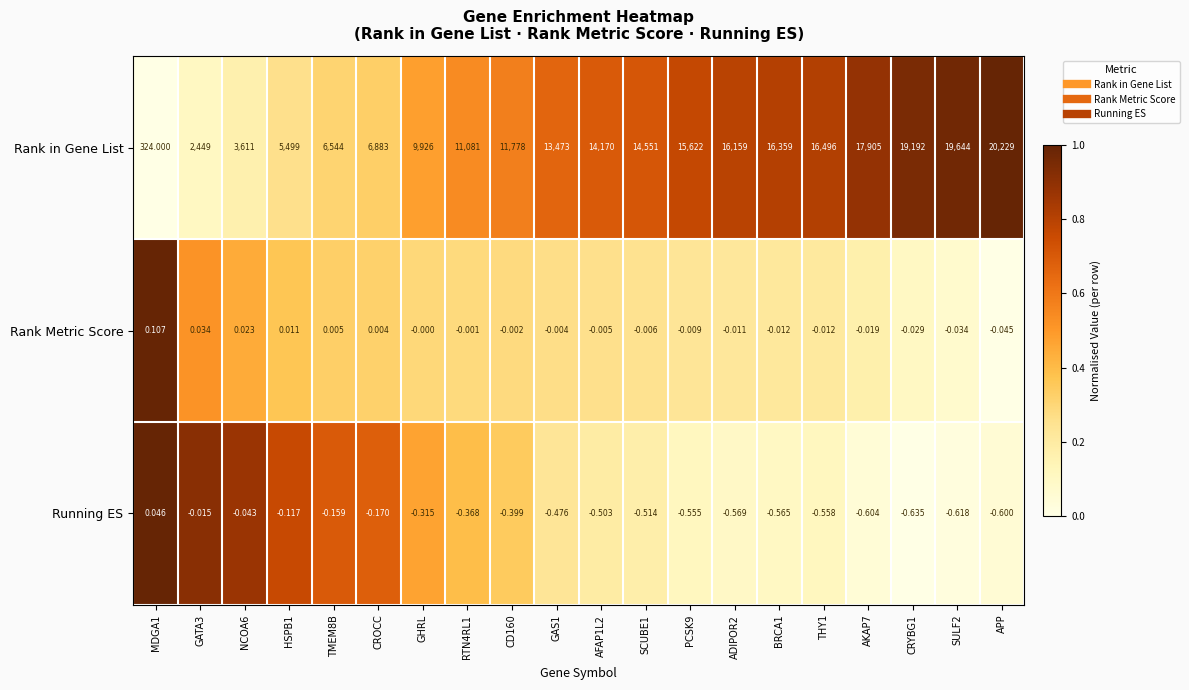

At how many categories does at least one series exceed 0?

20